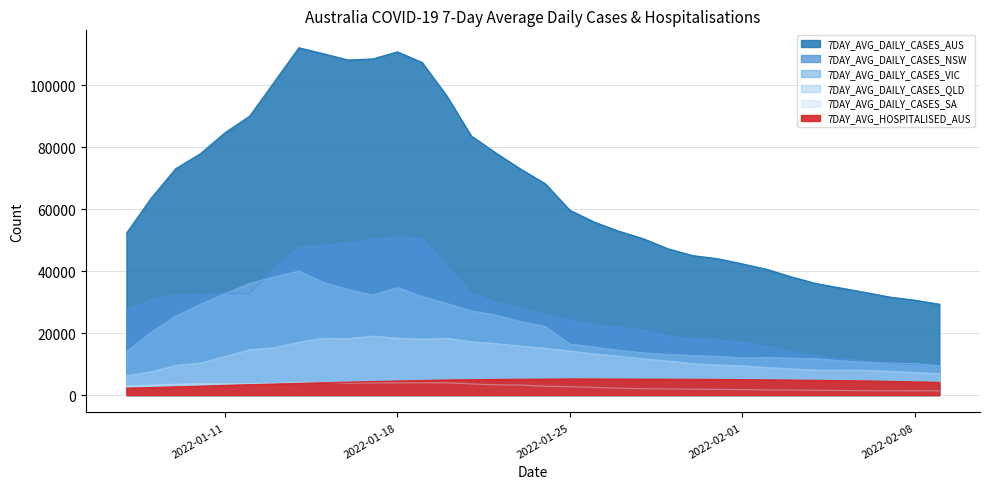

What is the label of the 1st point from the left?

2022-01-07